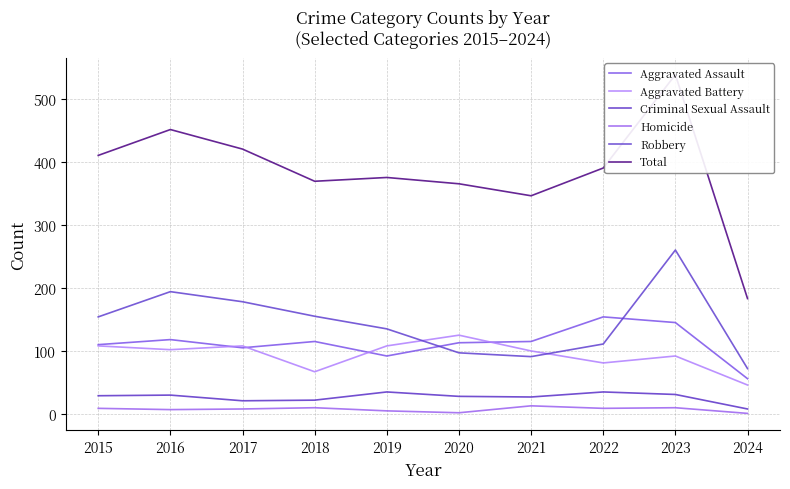

At how many categories does at least one series exceed 374?

6